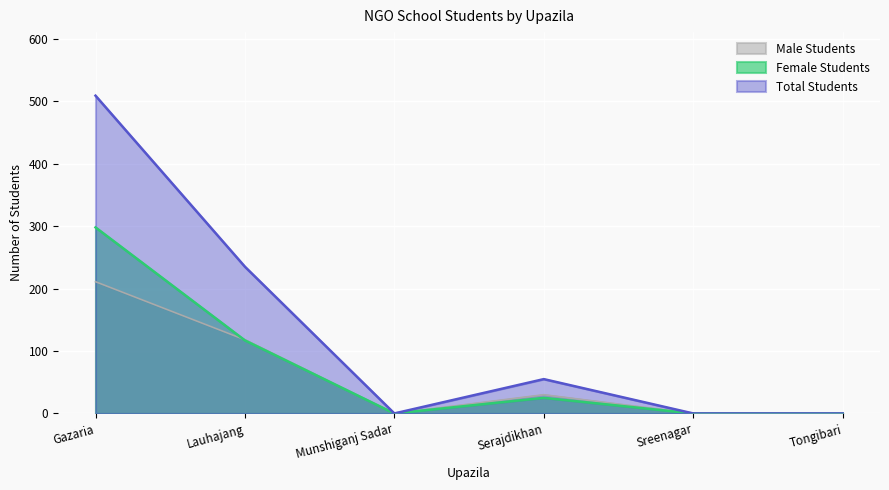

How many values in Total Students are above zero?

3